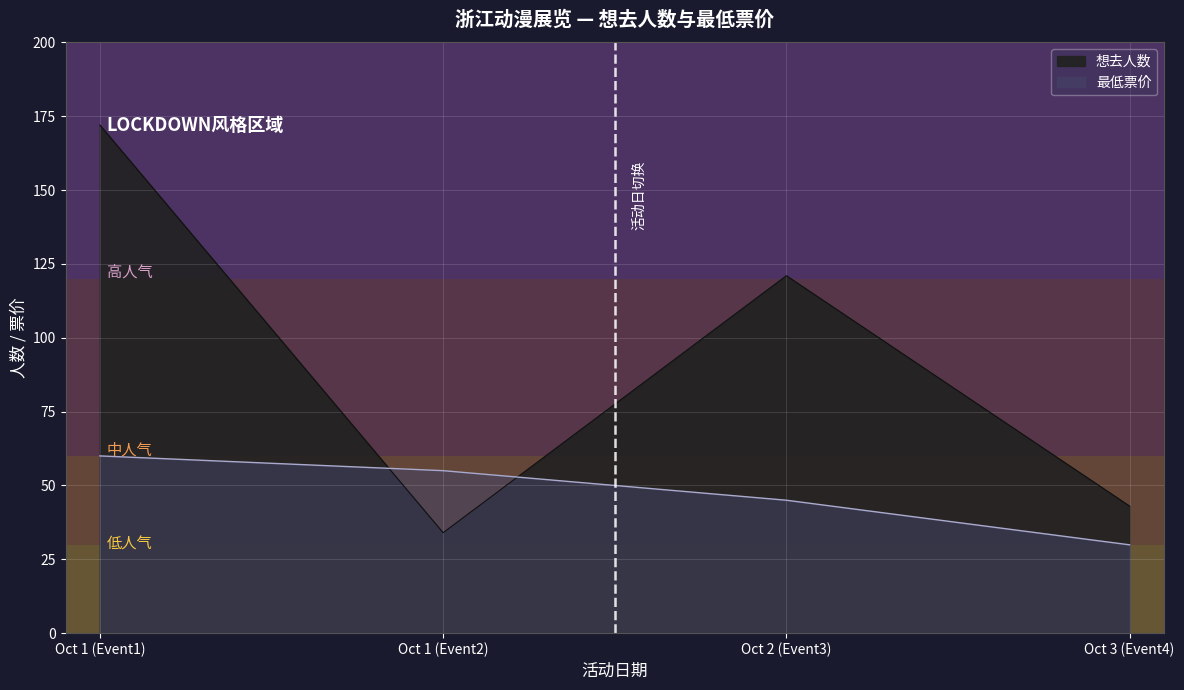

Does the chart display data point markers on the line(s)?

No